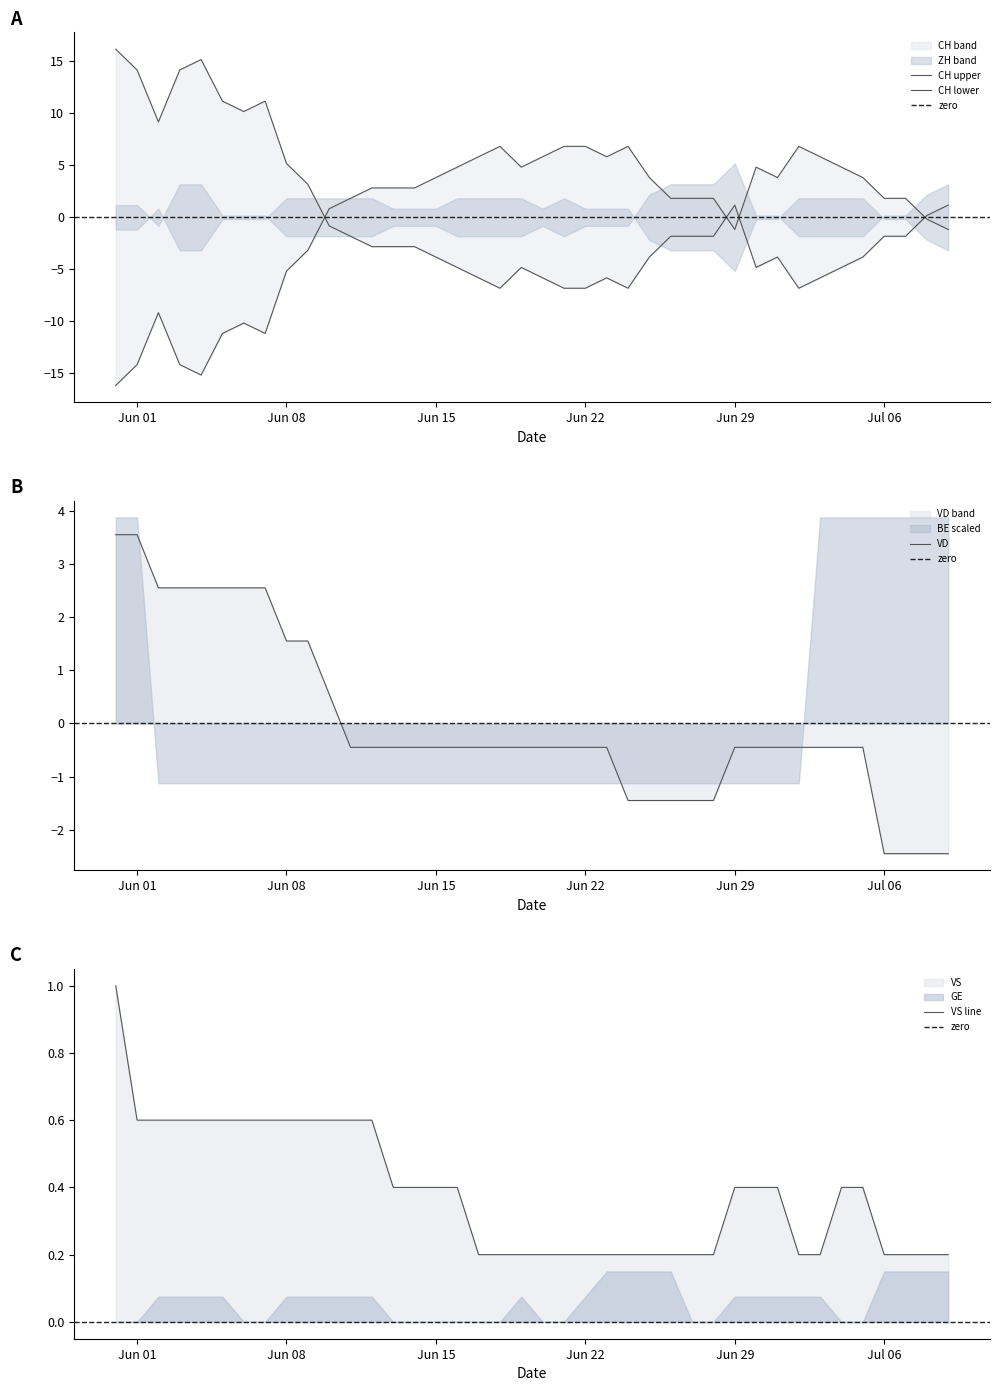

The value of VD at Jun 01 is 5.1. True or false?

False